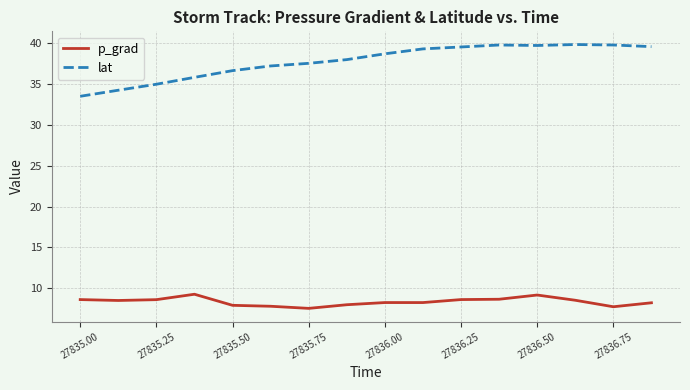

Which series has the largest range (max minus min)?

lat